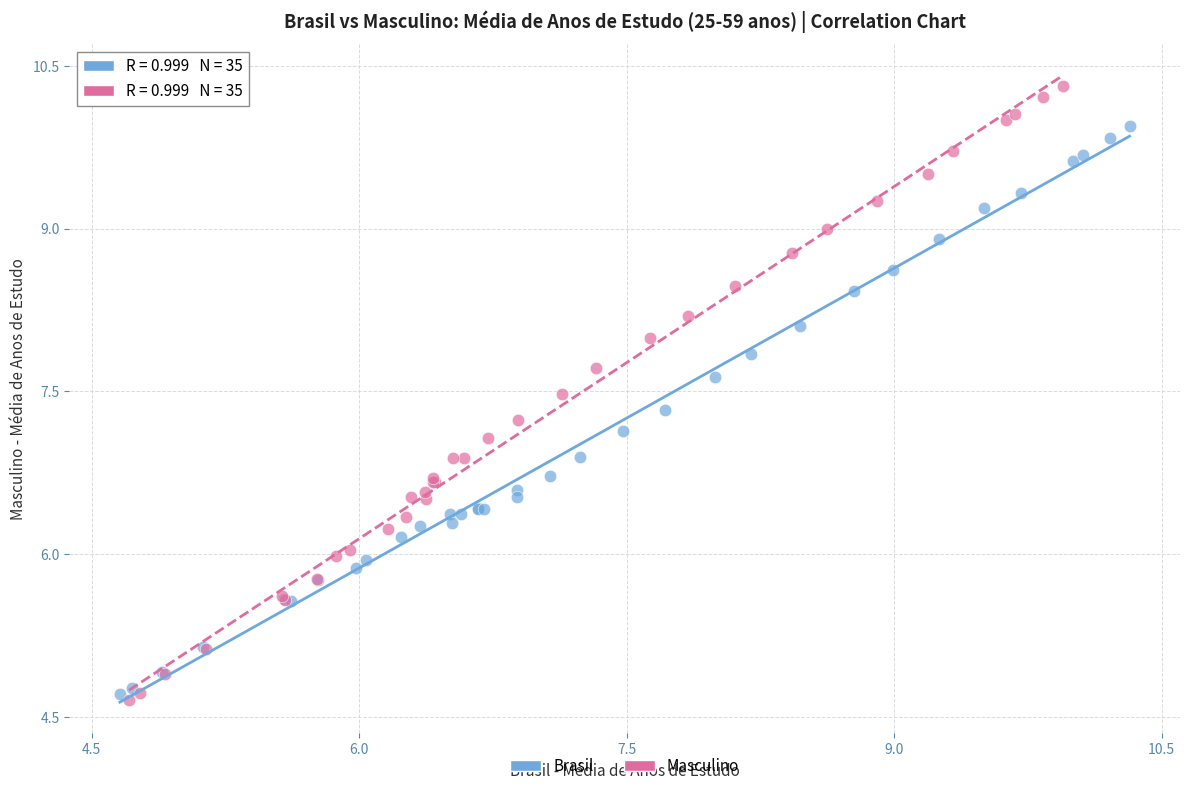

Which series reaches the maximum Y coordinate?

Masculino